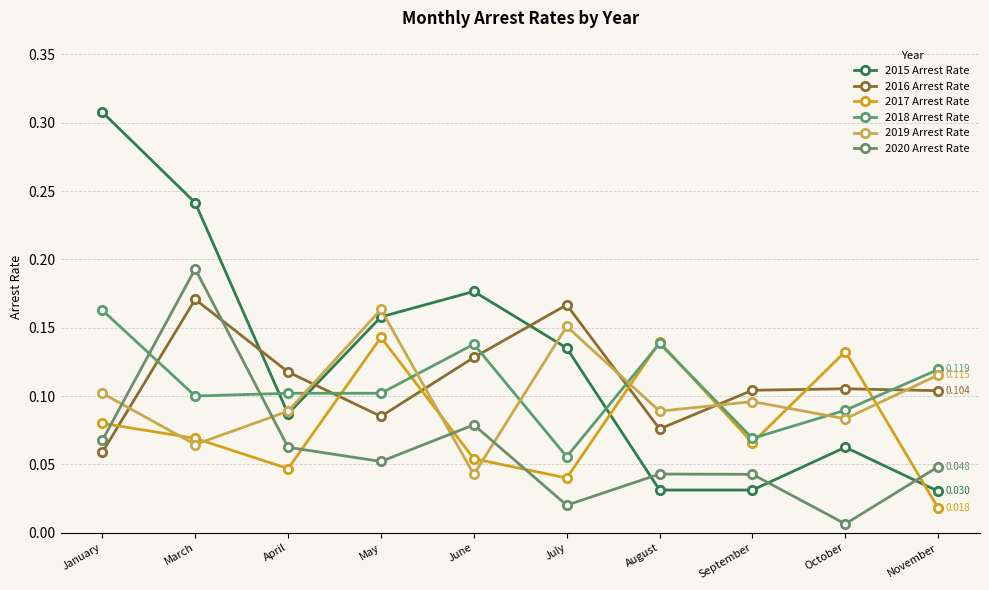

How many interior local valleys does the 2019 Arrest Rate series have?

4